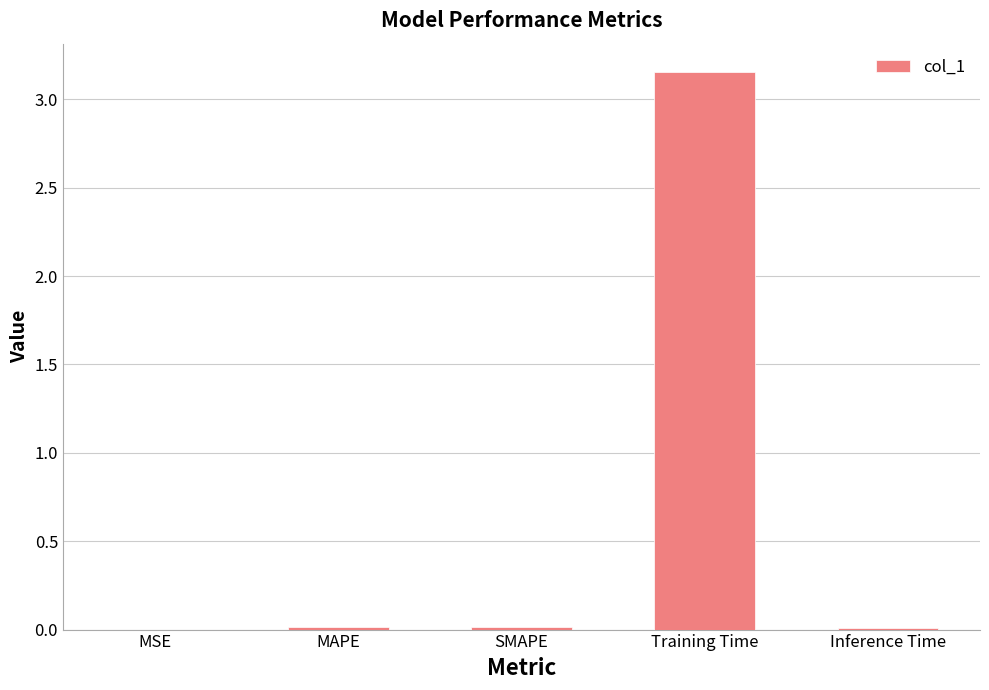

The value at Inference Time is 0.0. True or false?

True